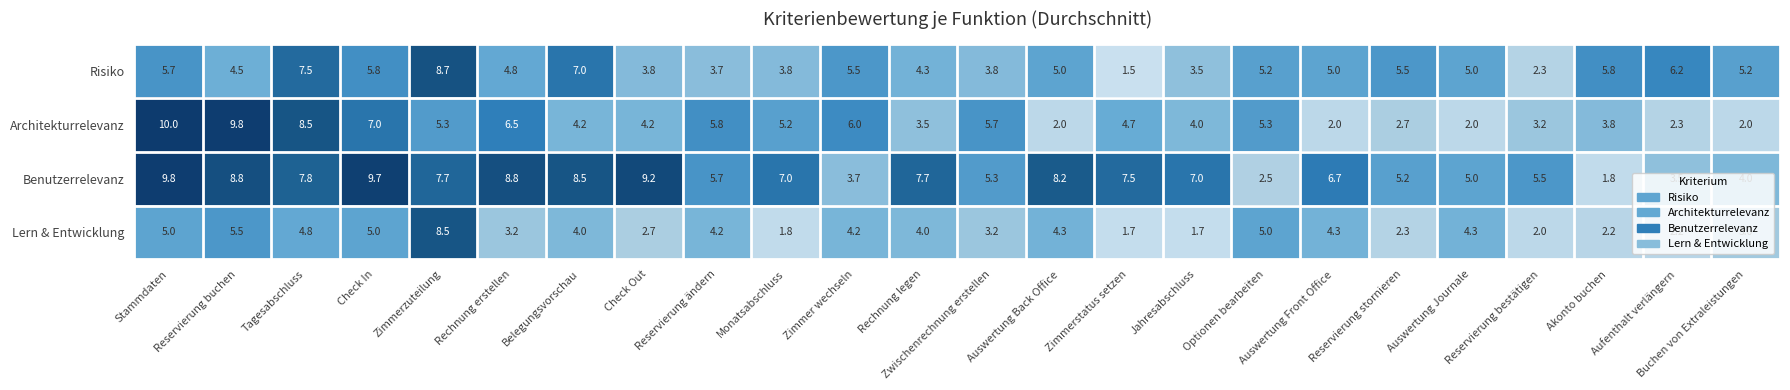

What is the maximum value for Lern & Entwicklung?

8.5